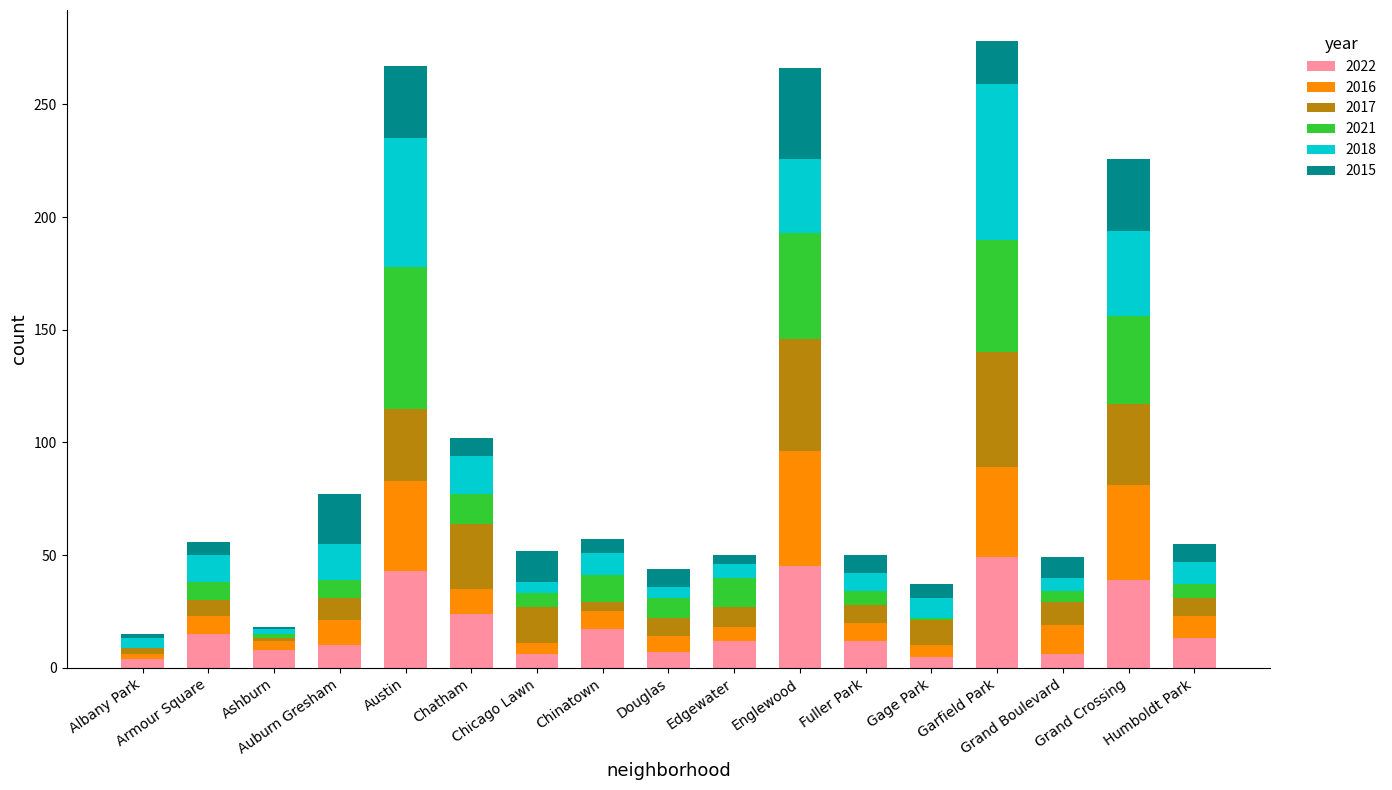

At which category is the sum across all series the highest?

Garfield Park